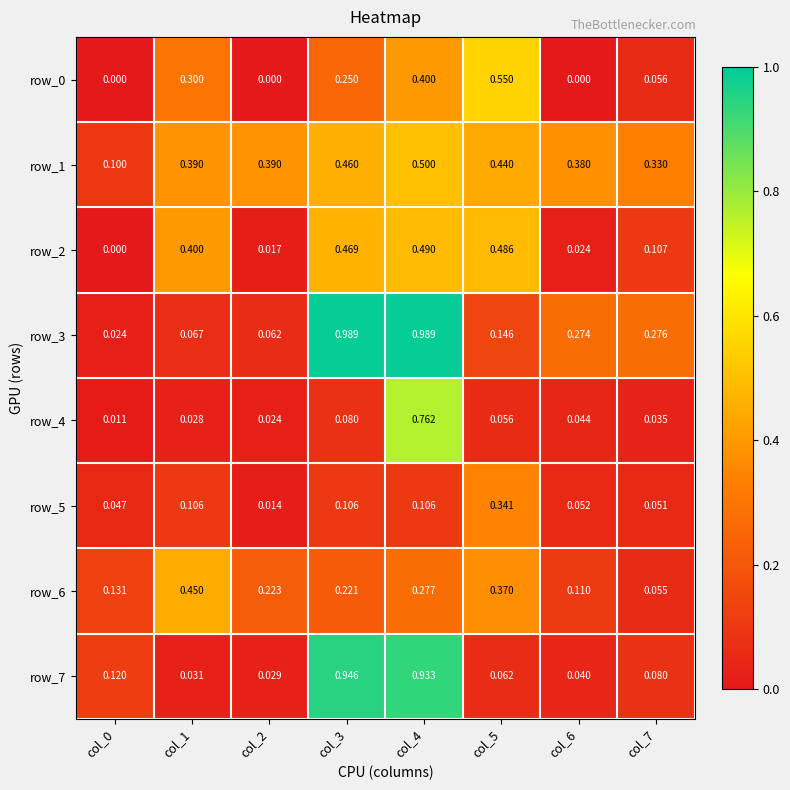

Reading left to right, list all the values displayed in this chart.

row_0: col_0=0.0	col_1=0.3	col_2=0.0	col_3=0.2	col_4=0.4	col_5=0.6	col_6=0.0	col_7=0.1
row_1: col_0=0.1	col_1=0.4	col_2=0.4	col_3=0.5	col_4=0.5	col_5=0.4	col_6=0.4	col_7=0.3
row_2: col_0=0.0	col_1=0.4	col_2=0.0	col_3=0.5	col_4=0.5	col_5=0.5	col_6=0.0	col_7=0.1
row_3: col_0=0.0	col_1=0.1	col_2=0.1	col_3=1.0	col_4=1.0	col_5=0.1	col_6=0.3	col_7=0.3
row_4: col_0=0.0	col_1=0.0	col_2=0.0	col_3=0.1	col_4=0.8	col_5=0.1	col_6=0.0	col_7=0.0
row_5: col_0=0.0	col_1=0.1	col_2=0.0	col_3=0.1	col_4=0.1	col_5=0.3	col_6=0.1	col_7=0.1
row_6: col_0=0.1	col_1=0.5	col_2=0.2	col_3=0.2	col_4=0.3	col_5=0.4	col_6=0.1	col_7=0.1
row_7: col_0=0.1	col_1=0.0	col_2=0.0	col_3=0.9	col_4=0.9	col_5=0.1	col_6=0.0	col_7=0.1